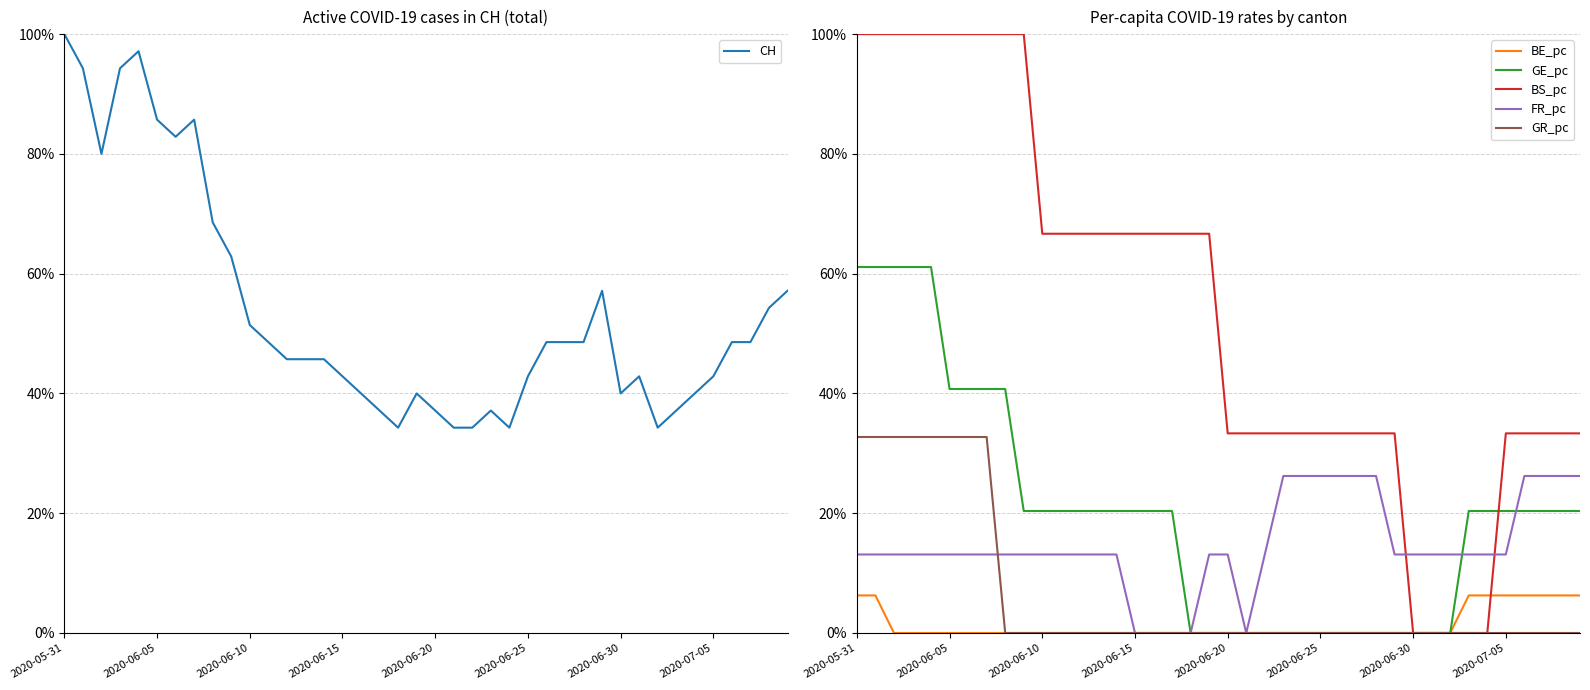

Which series has the largest total across all categories?

BS_pc